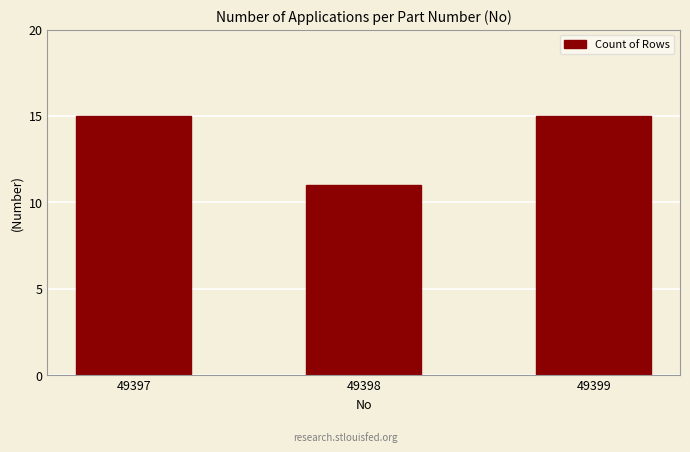

What is the change in value from 49397 to 49398?

-4